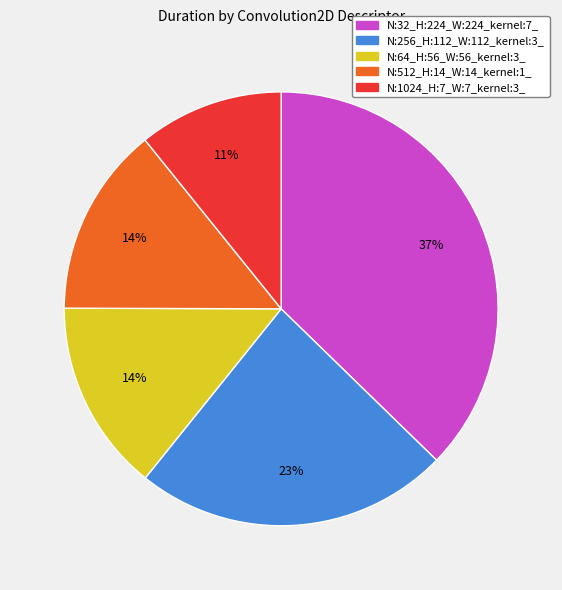

What is the largest slice in the pie chart?

N:32_H:224_W:224_kernel:7_